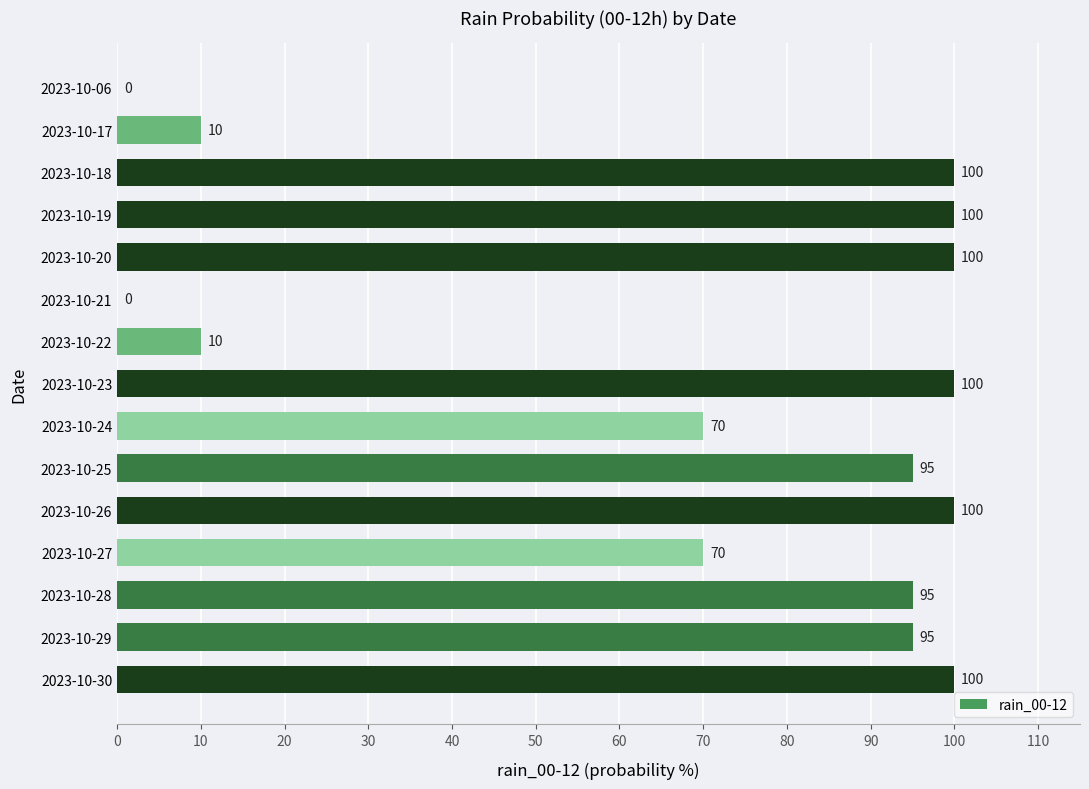

What is the sum of all values?

1045